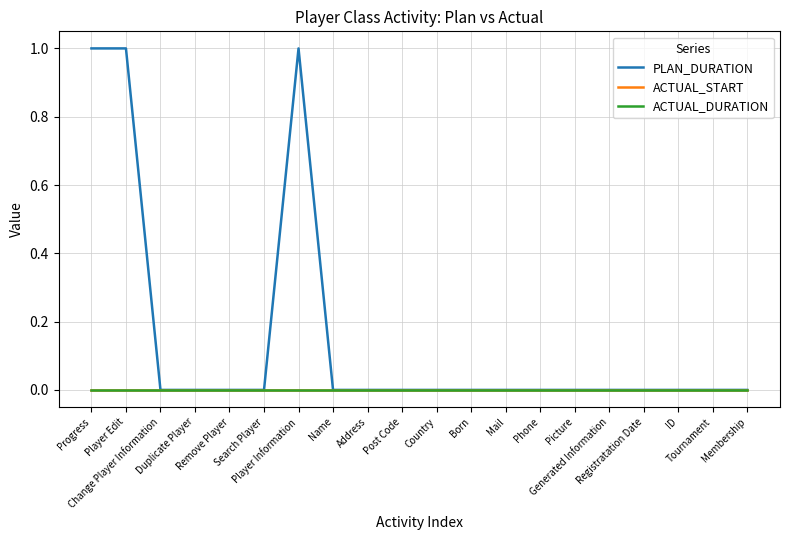

How many lines are shown in the chart?

3